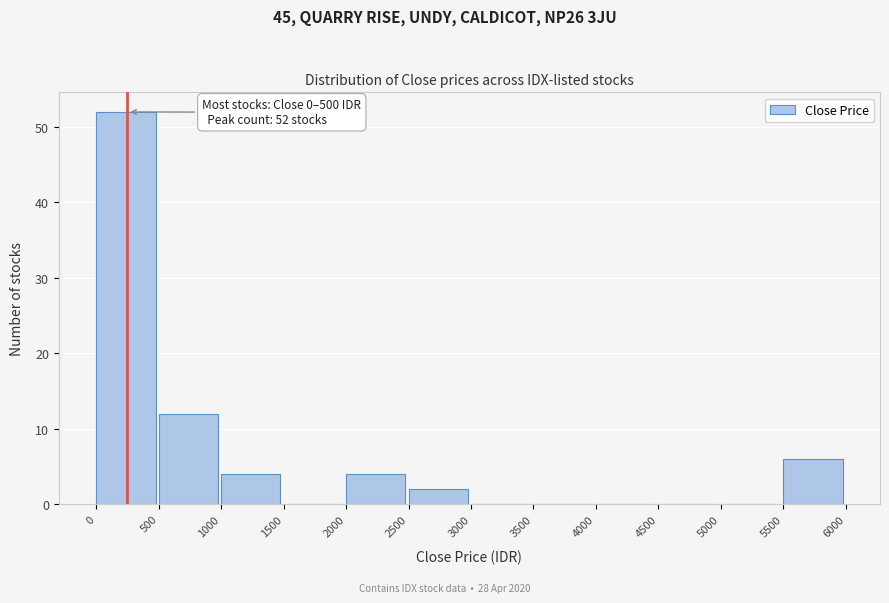

Over which range of the x-axis is the bar tallest?

0 to 500